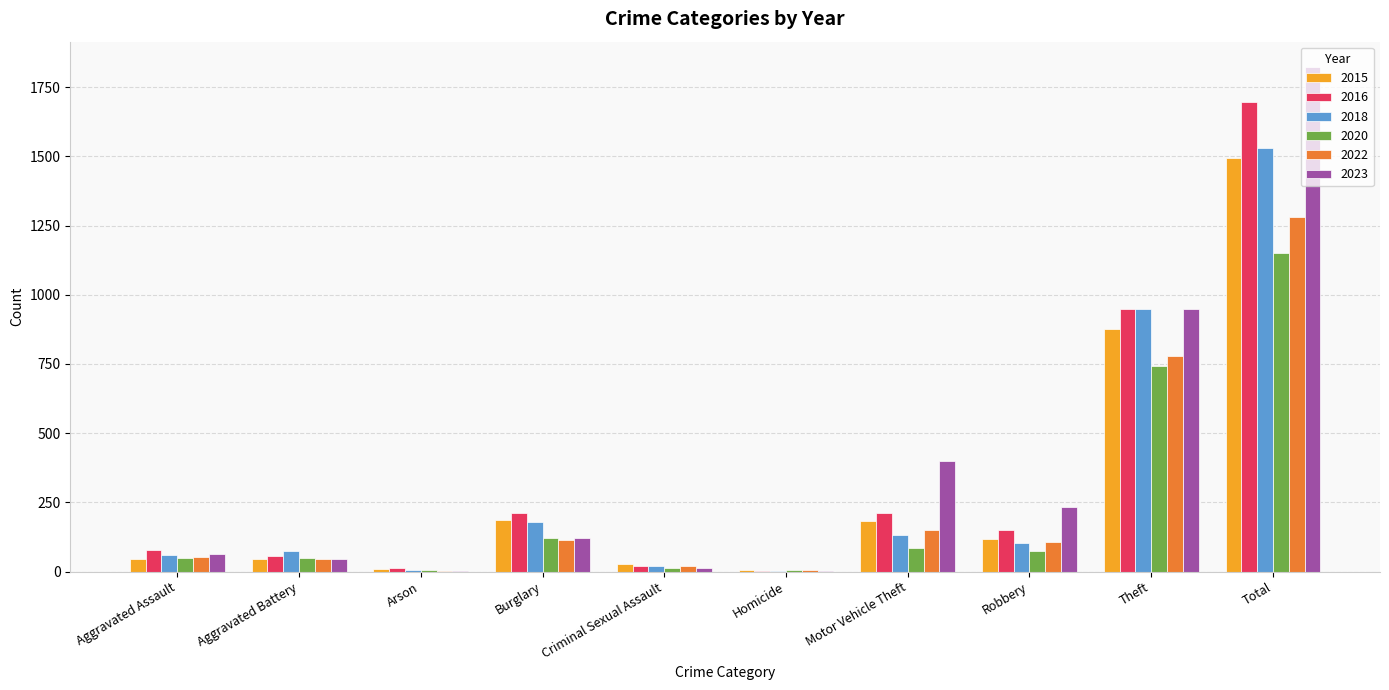

At which label is 2016 closest to 851?

Theft